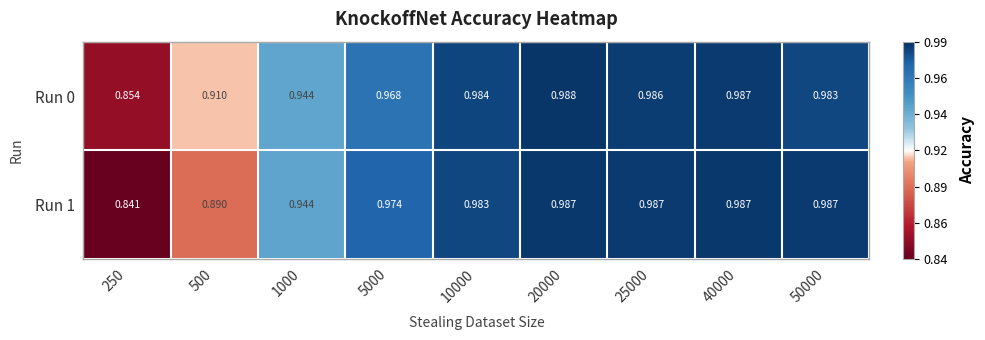

Between 1000 and 50000, which series saw the biggest shift?

Run 1